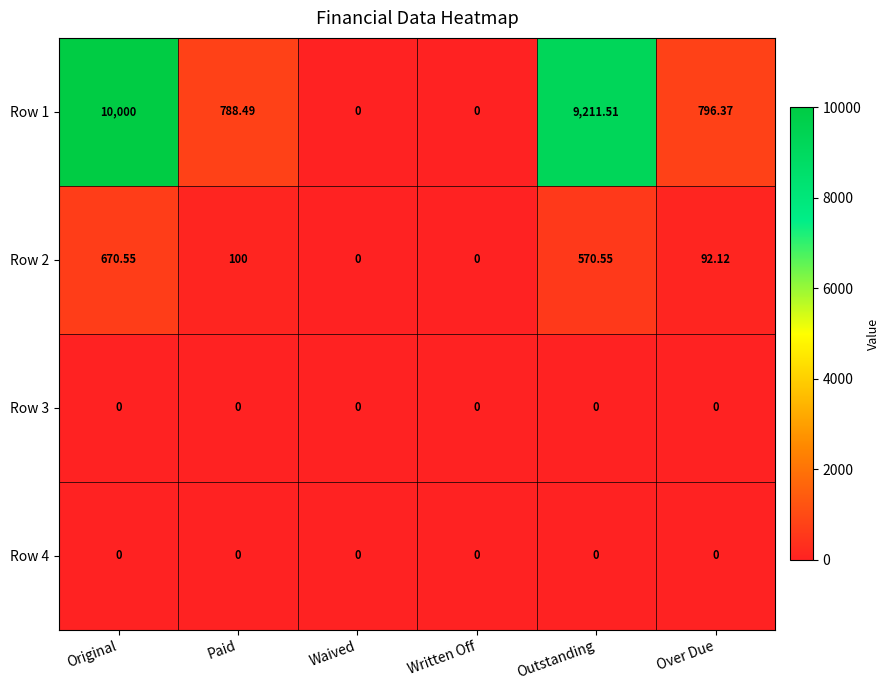

What is the maximum value shown in the chart?

10000.0